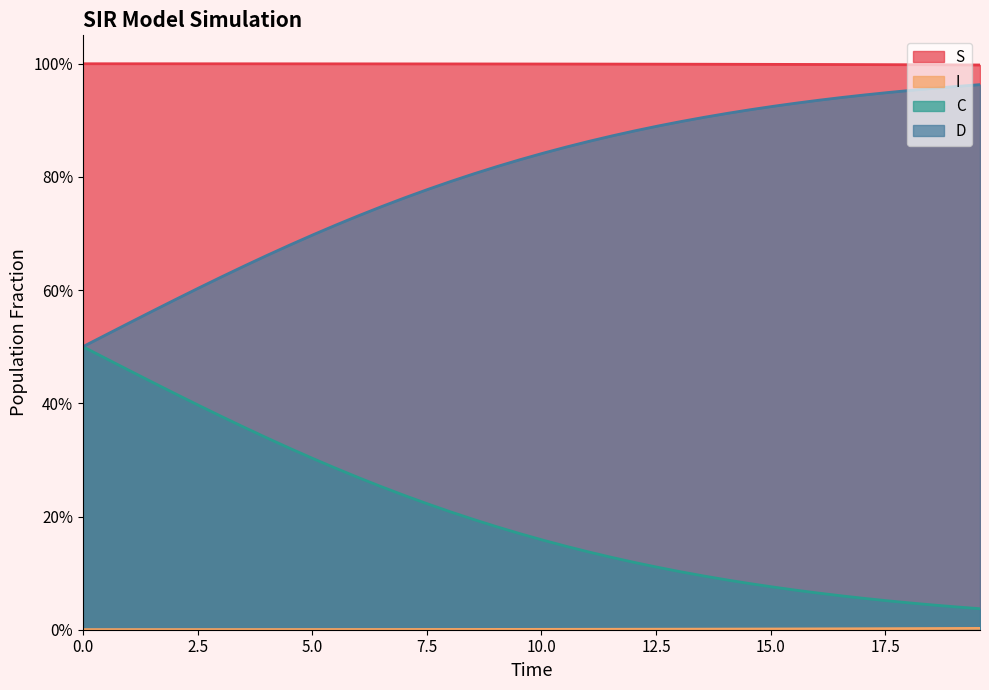

True or false: I has a value of 0.0 at 15.0.

True